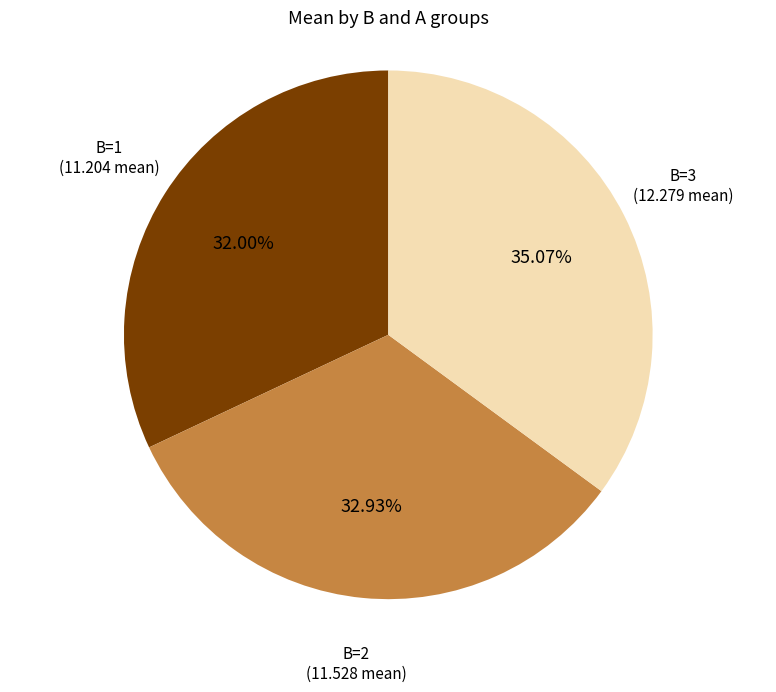

Does any single category account for the majority?

No